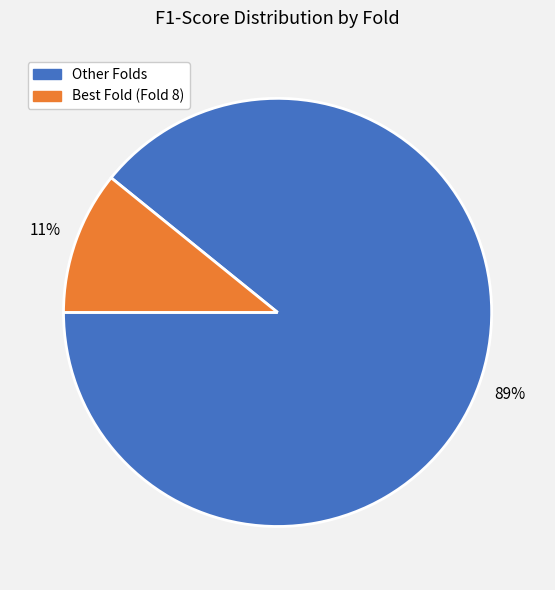

Is there any slice that represents more than half of the pie?

Yes